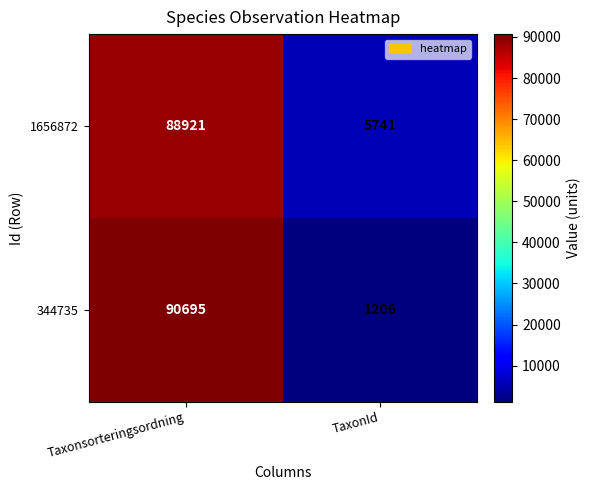

Which series changed the most between Taxonsorteringsordning and TaxonId?

344735